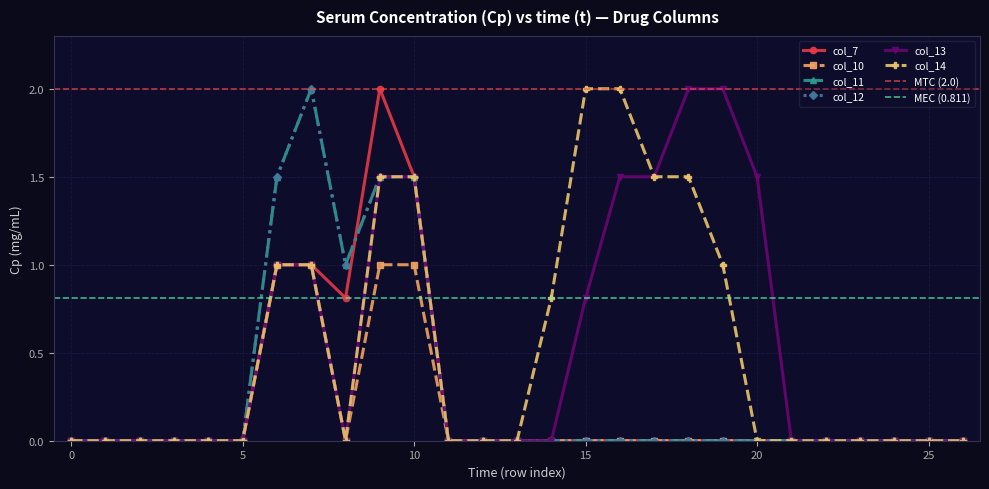

What is the sum of all col_13 values?

14.3